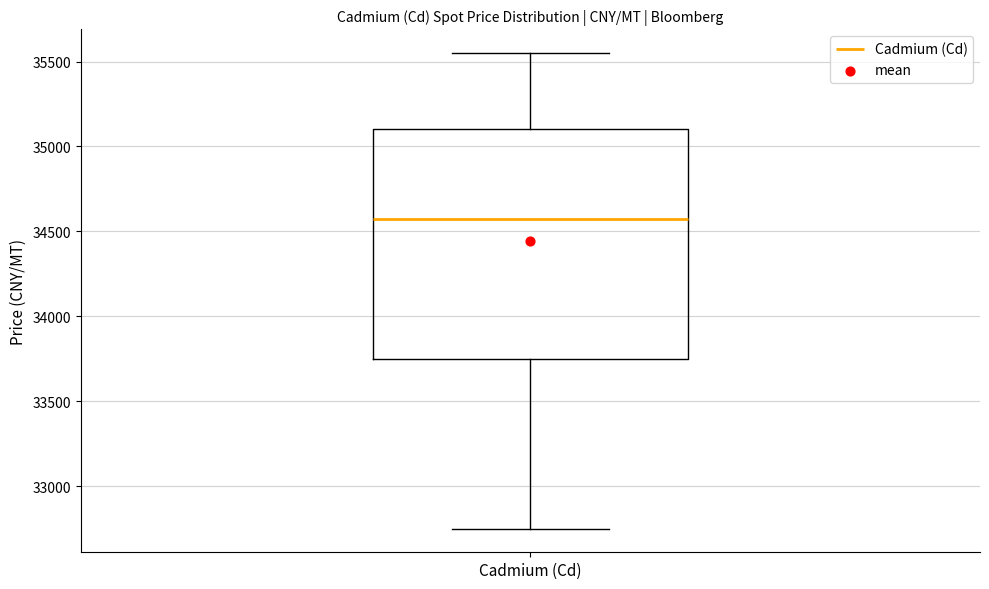

Transcribe this box plot: give where the median line is, the range the box spans, and where the two whiskers end, as read against the y-axis. The values are not printed on the chart, so give them approximately, as read against the axis.

median 34600, box 33750 to 35100, whiskers 32750 to 35550